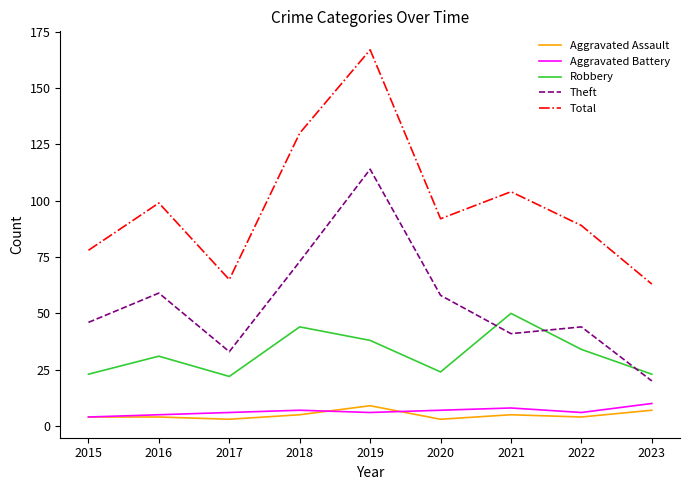

What is the difference between the Aggravated Assault values at 2017 and 2016?

1